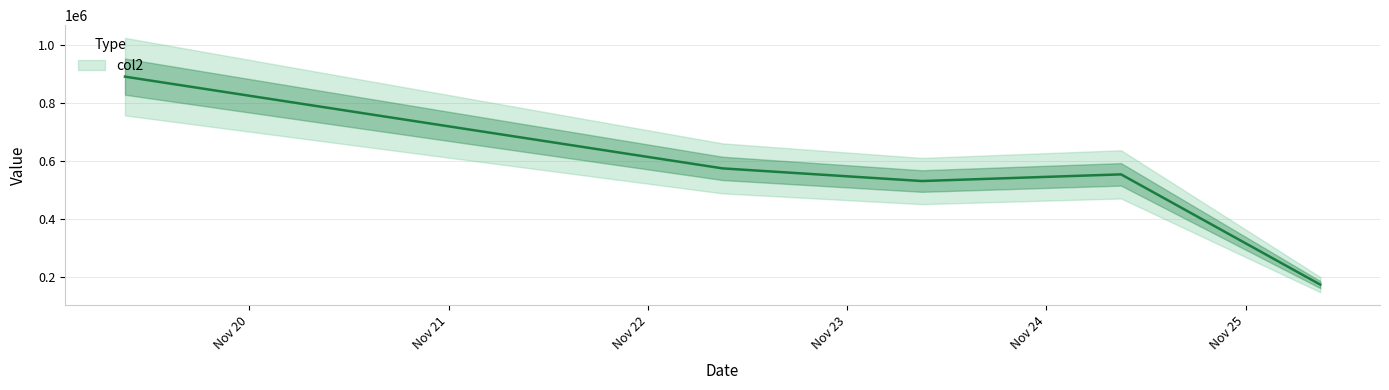

What is the difference between the maximum and minimum values?

715787